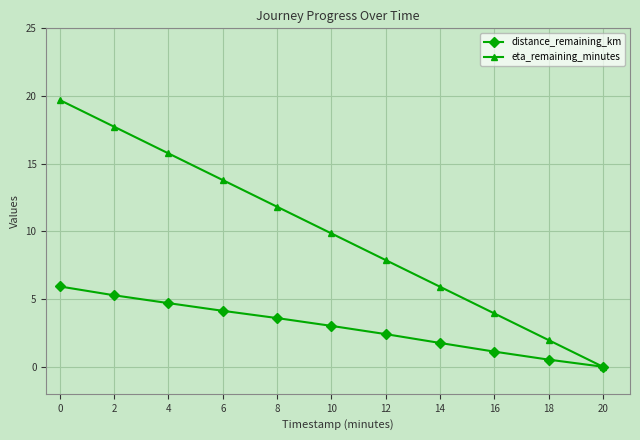

The value of distance_remaining_km at 10 is 1.1. True or false?

False